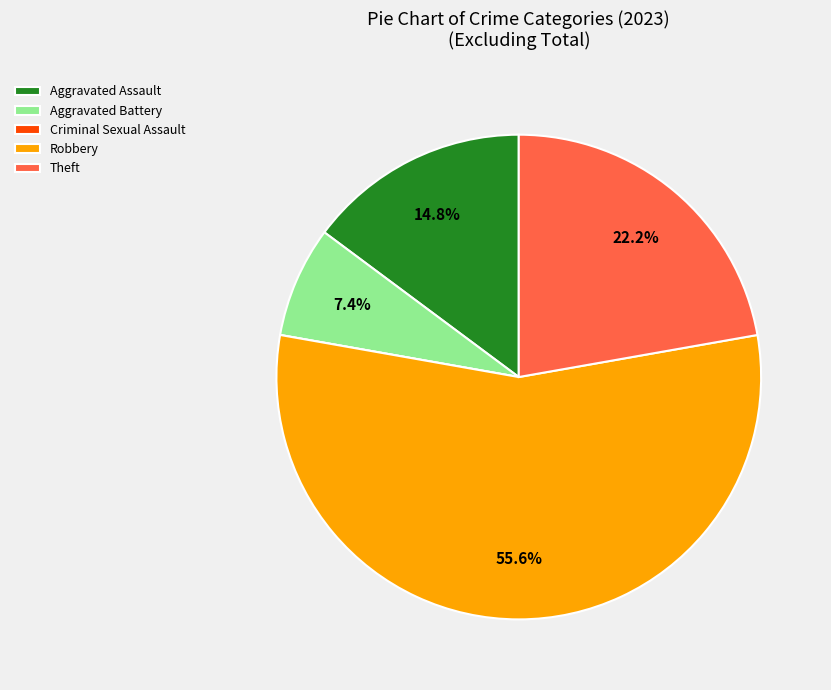

Is the sum of Theft and Robbery greater than half?

Yes